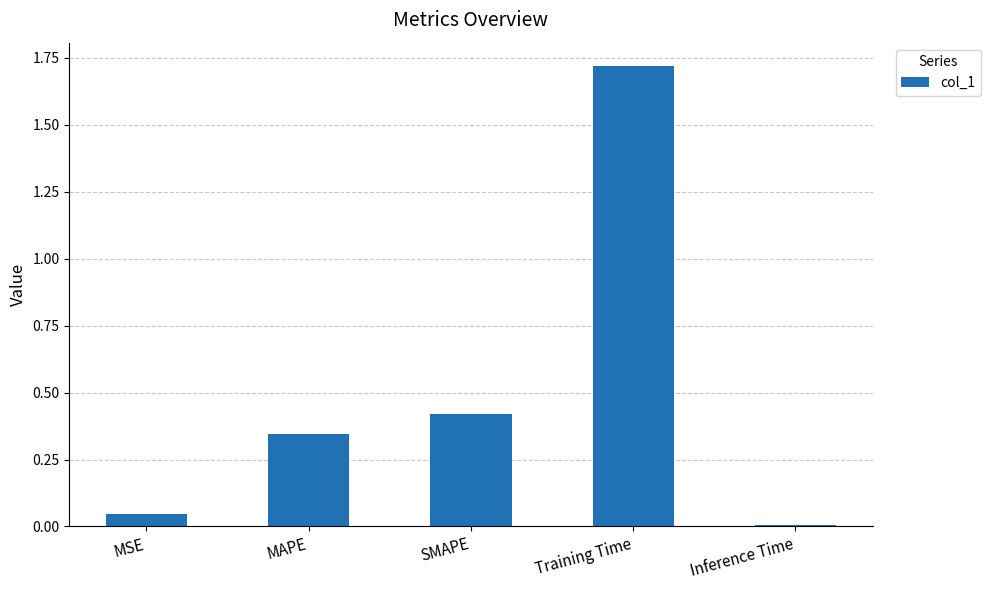

Rank the categories by value from highest to lowest.

Training Time, SMAPE, MAPE, MSE, Inference Time